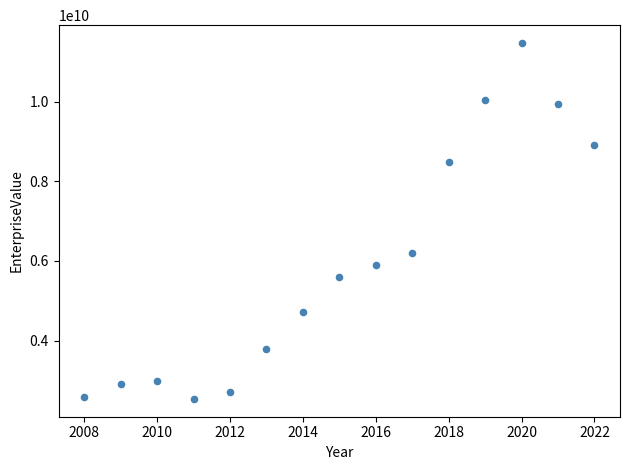

What is the range of X values (max minus min)?

14